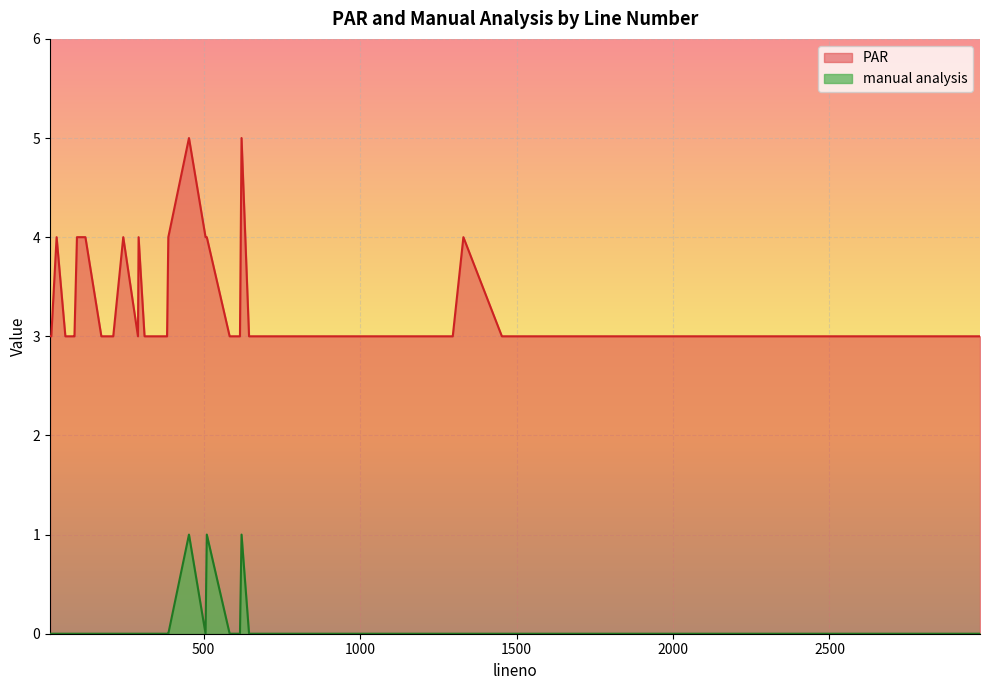

What is the sum of all PAR values?

133